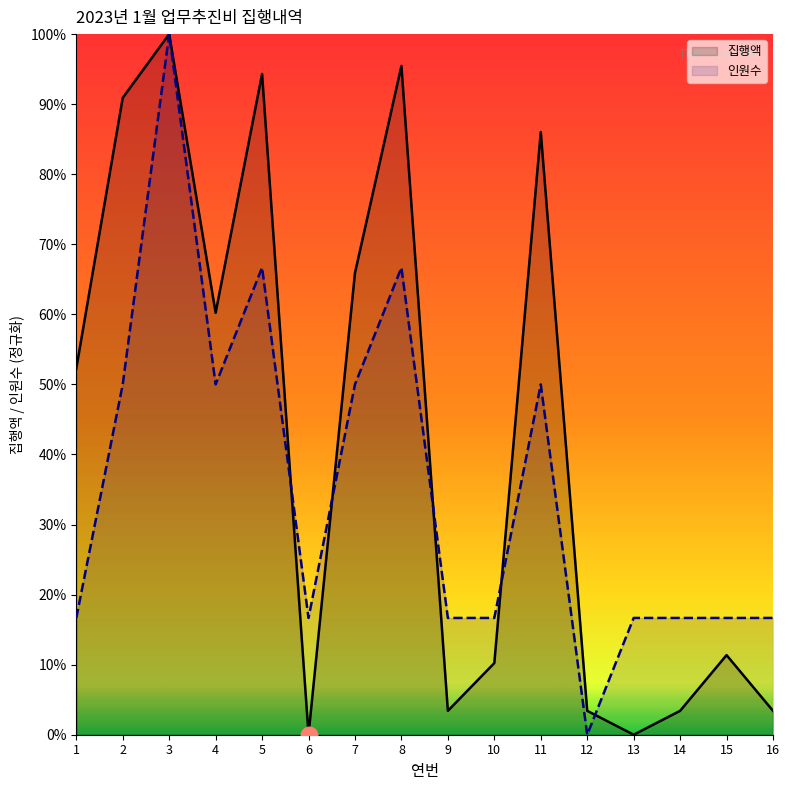

Reading left to right, transcribe all the data shown in this chart.

집행액: 52.3	90.9	100.0	60.2	94.3	0.0	65.9	95.5	3.4	10.2	86.0	3.4	0.0	3.4	11.4	3.4
인원수: 16.7	50.0	100.0	50.0	66.7	16.7	50.0	66.7	16.7	16.7	50.0	0.0	16.7	16.7	16.7	16.7